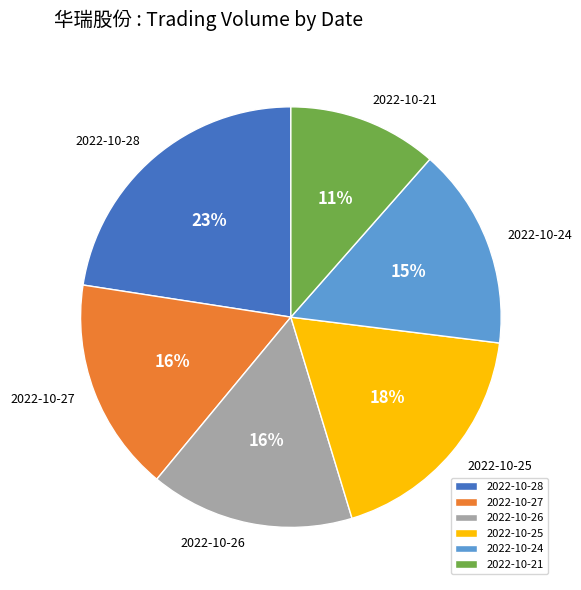

To the nearest percent, what is the average slice percentage?

17%